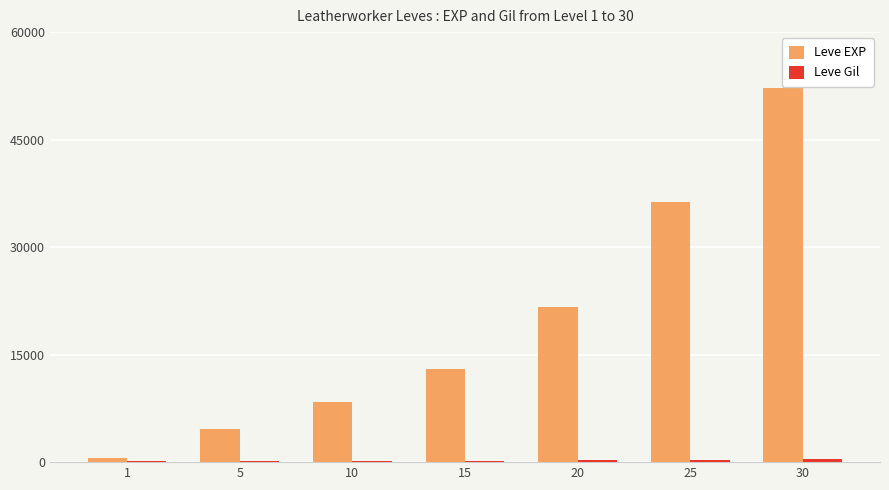

The value of Leve EXP at 10 is 8430. True or false?

True